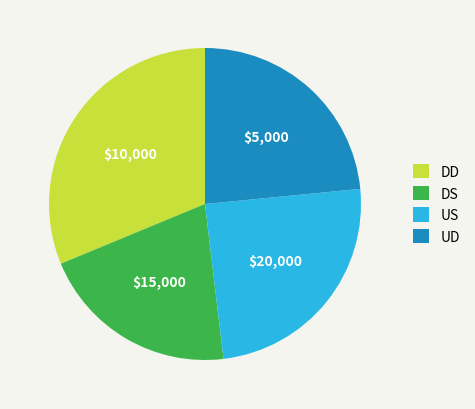

The US slice represents 36% of the pie. True or false?

False